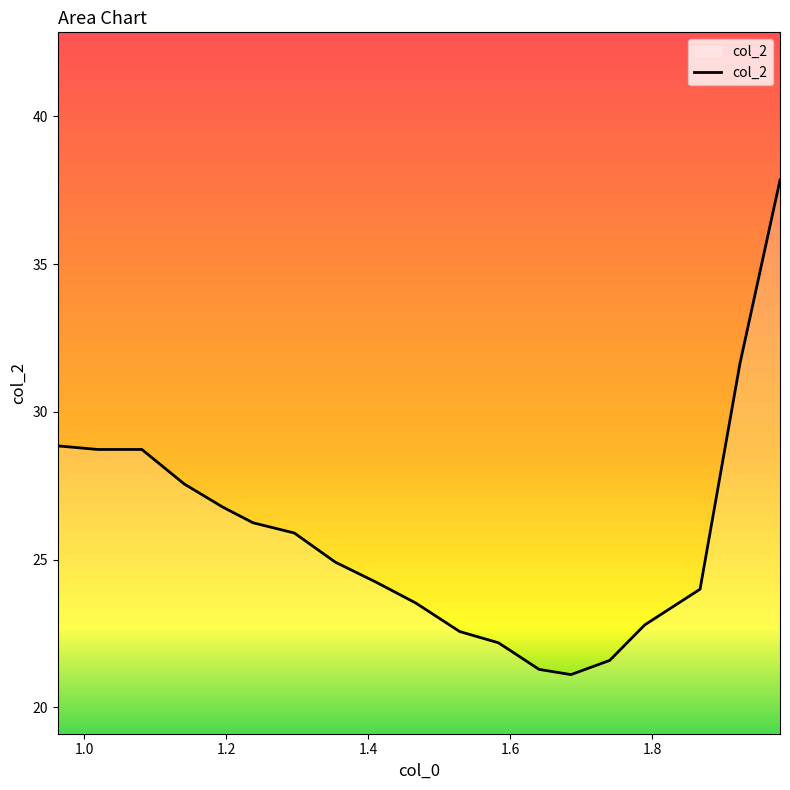

What is the smallest value displayed?

21.1